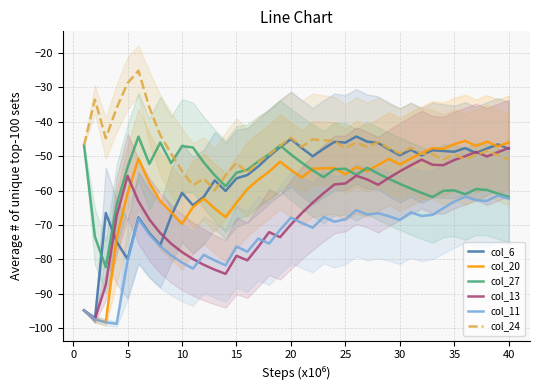

Is it true that col_24 equals -40.1 at 5?

False